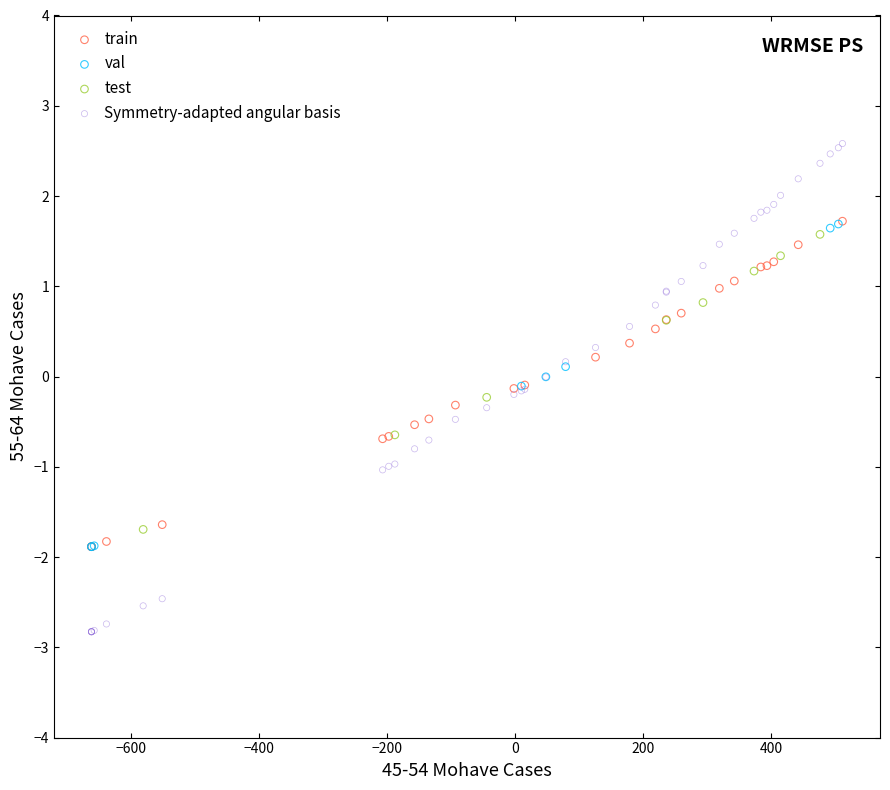

Which series reaches the maximum Y coordinate?

Symmetry-adapted angular basis